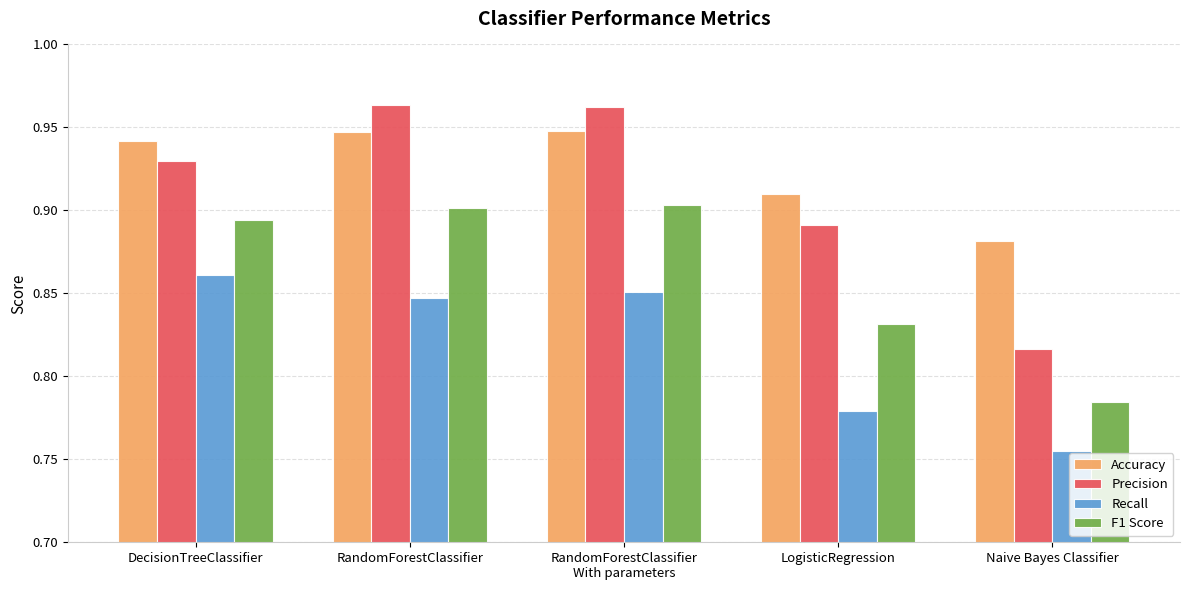

True or false: F1 Score has a value of 1.1 at Naive Bayes Classifier.

False